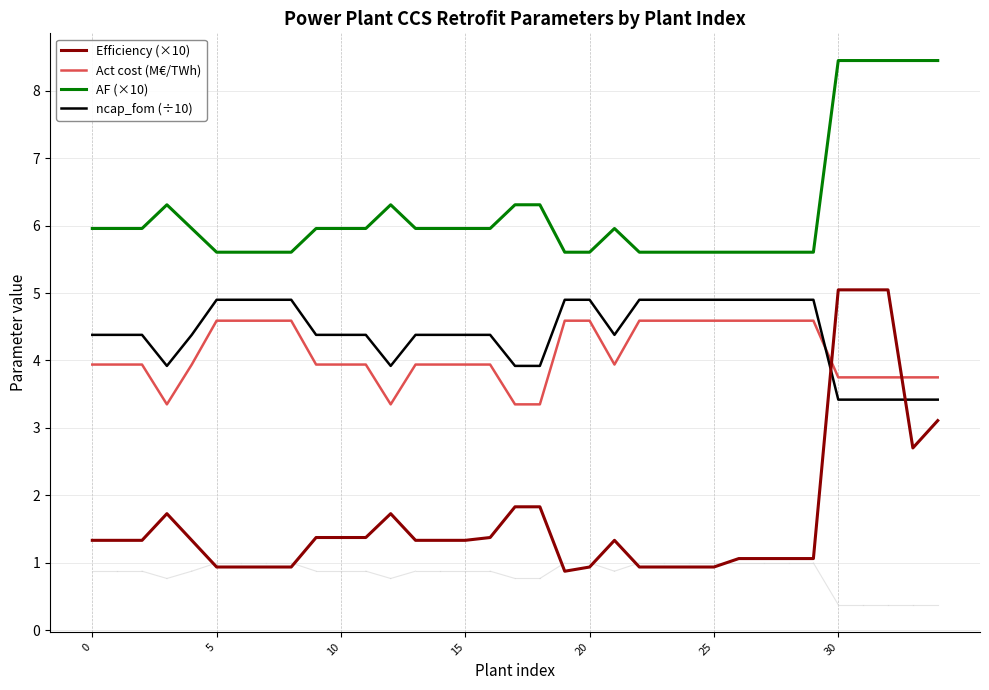

What is the greatest value displayed?

8.4